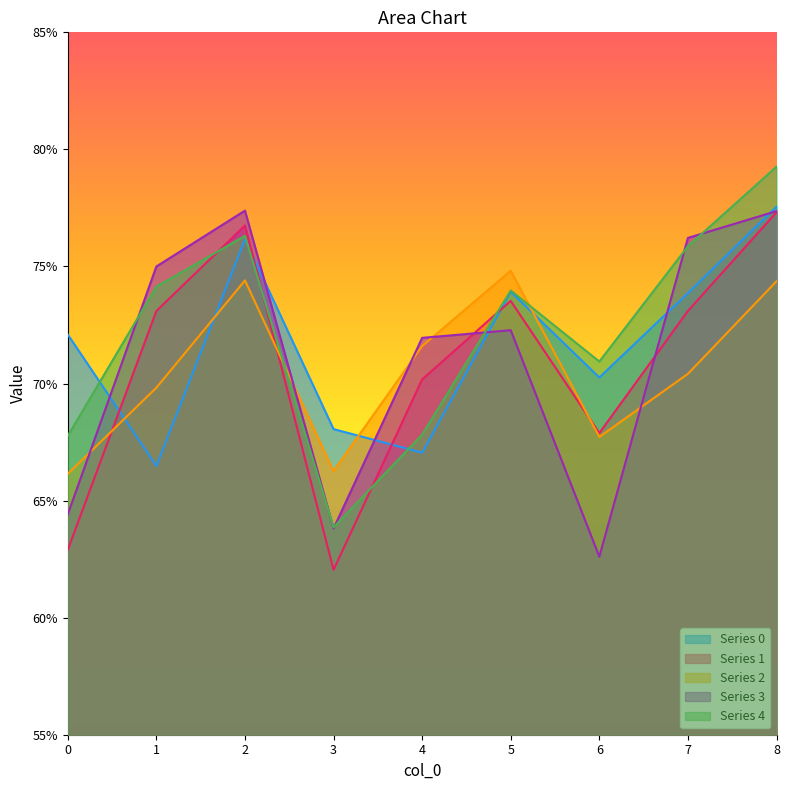

What value does the 0 series have at 8?

0.8